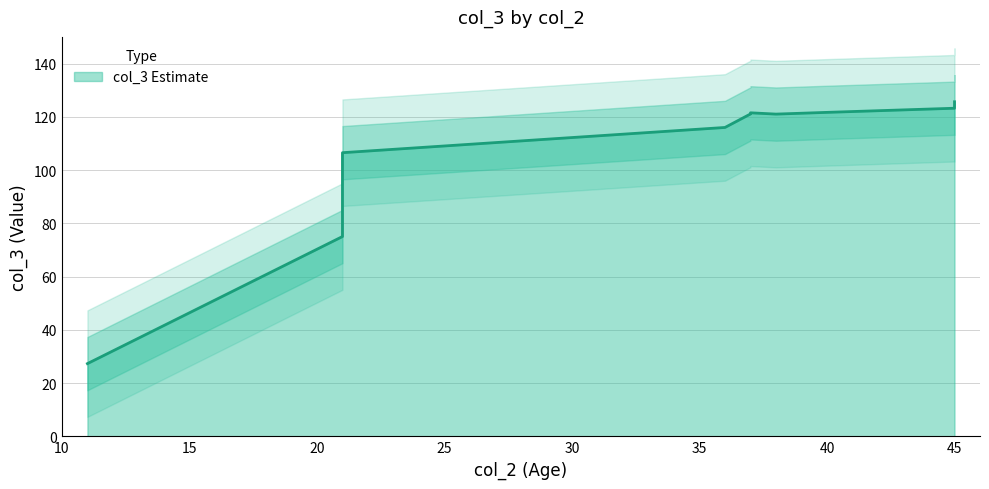

The chart shows a value of 120 at 38. True or false?

True